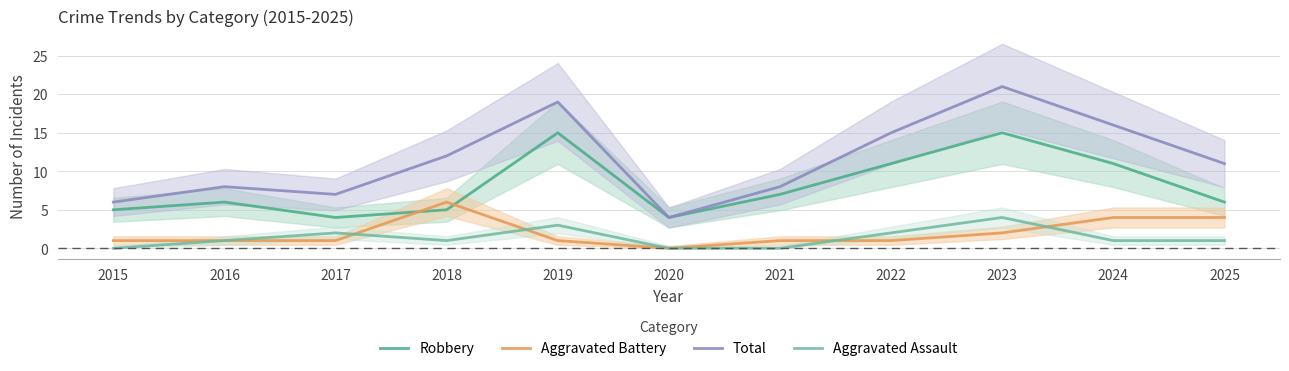

What is the sum of all Total values?

127